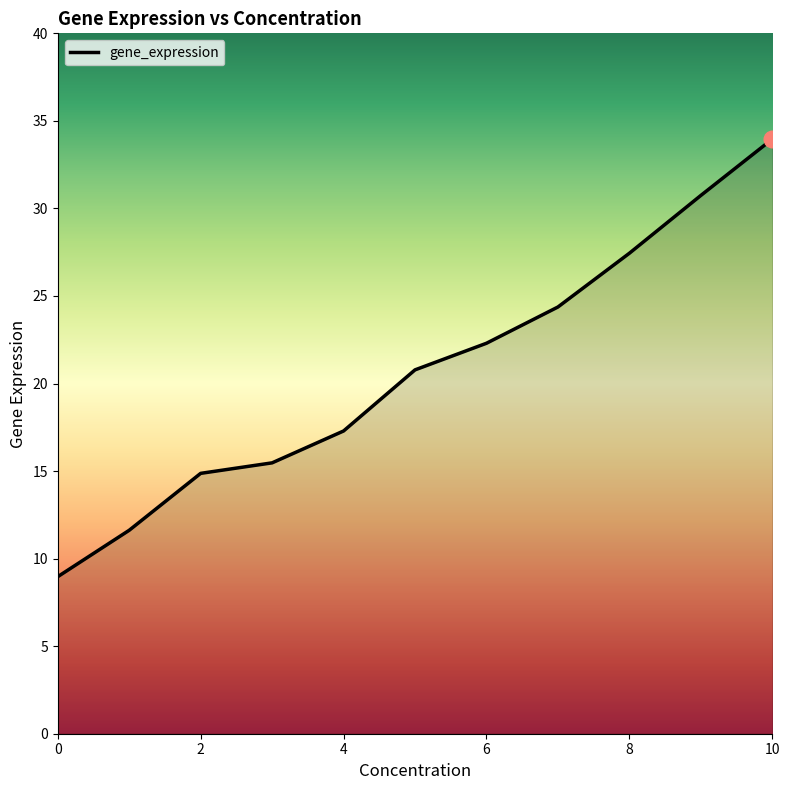

What is the difference between the maximum and minimum values?

25.0